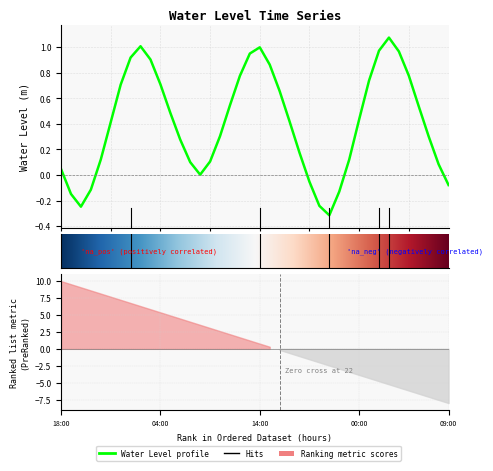

True or false: the data has more than 0 interior local peaks.

True